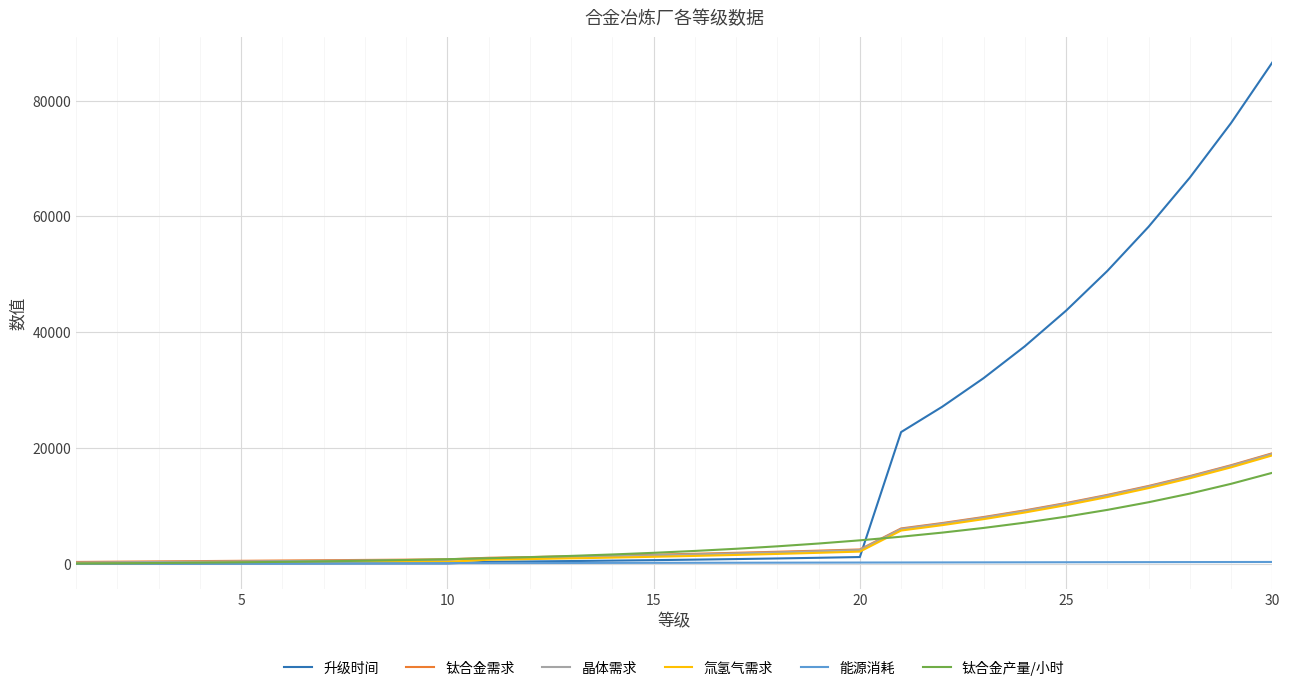

Which series has the largest range (max minus min)?

升级时间